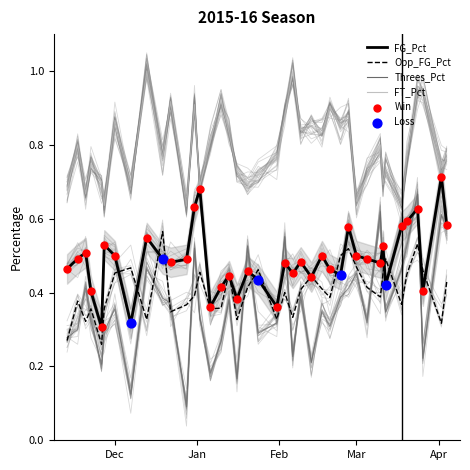

Which series reaches the maximum Y coordinate?

FT_Pct